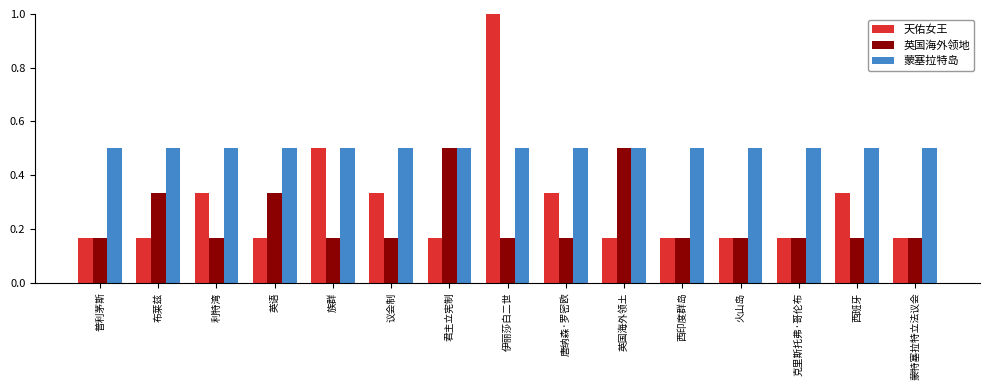

List the series in order of their overall mean, highest first.

蒙塞拉特岛, 天佑女王, 英国海外领地